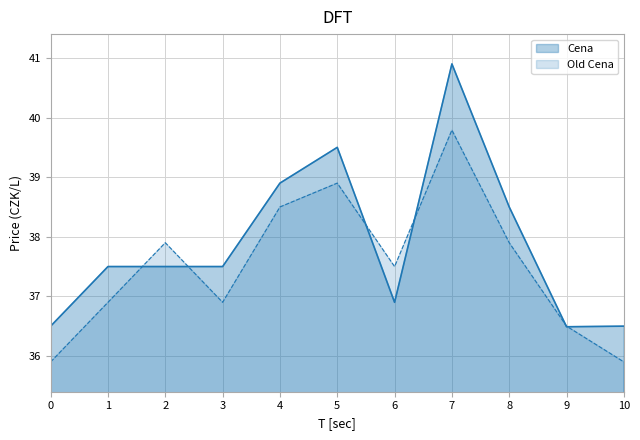

Which series changed the most between 2 and 7?

Cena